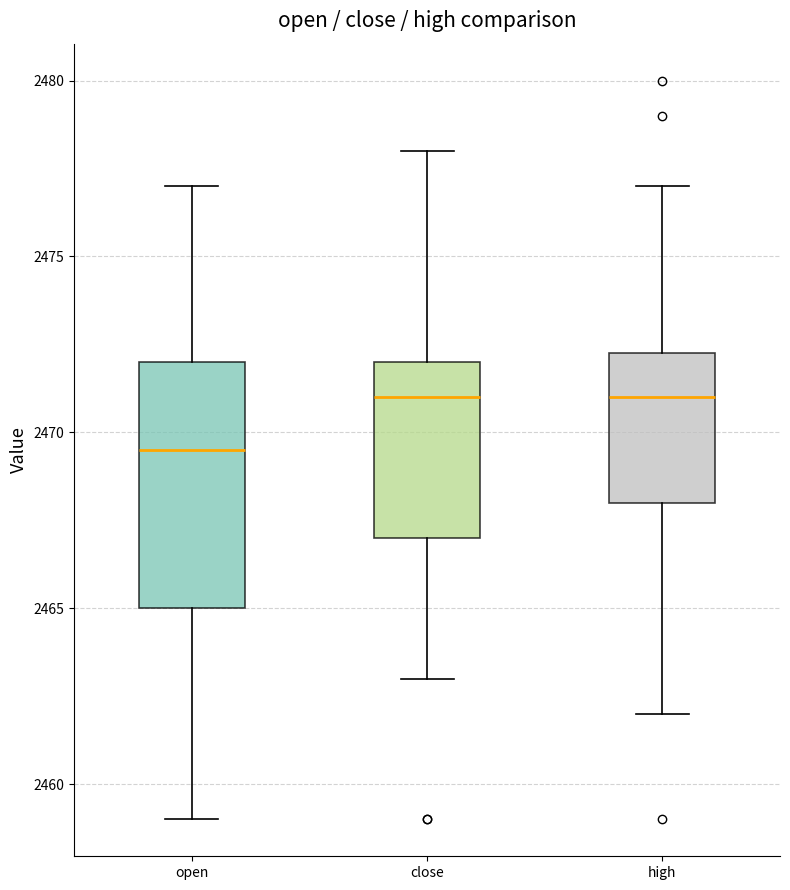

Reading left to right, read every box against the y-axis: the position of its median line, the range the box covers, and the ends of its whiskers. The values are not printed on the chart, so give them approximately, as read against the axis.

open: median 2469.5, box 2465.0 to 2472.0, whiskers 2459.0 to 2477.0
close: median 2471.0, box 2467.0 to 2472.0, whiskers 2463.0 to 2478.0
high: median 2471.0, box 2468.0 to 2472.5, whiskers 2462.0 to 2477.0